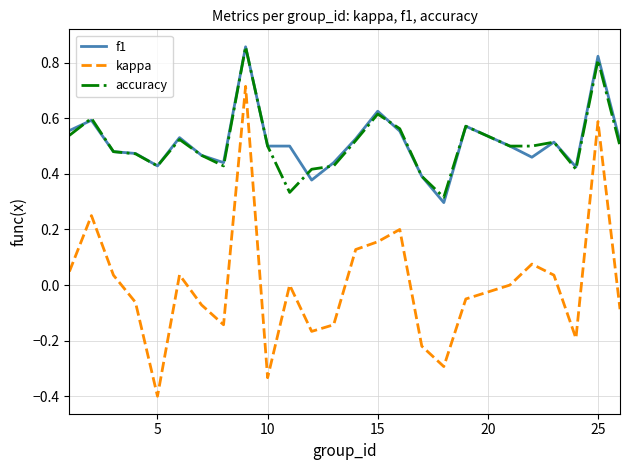

Which series has the widest spread of values?

kappa